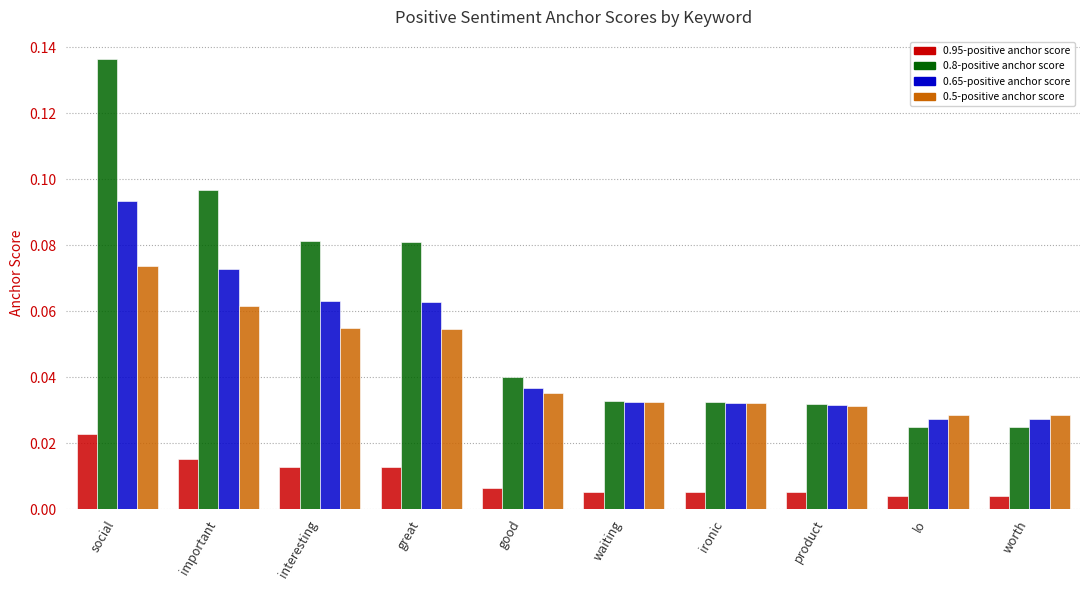

Which series changed the most between social and waiting?

0.8-positive anchor score